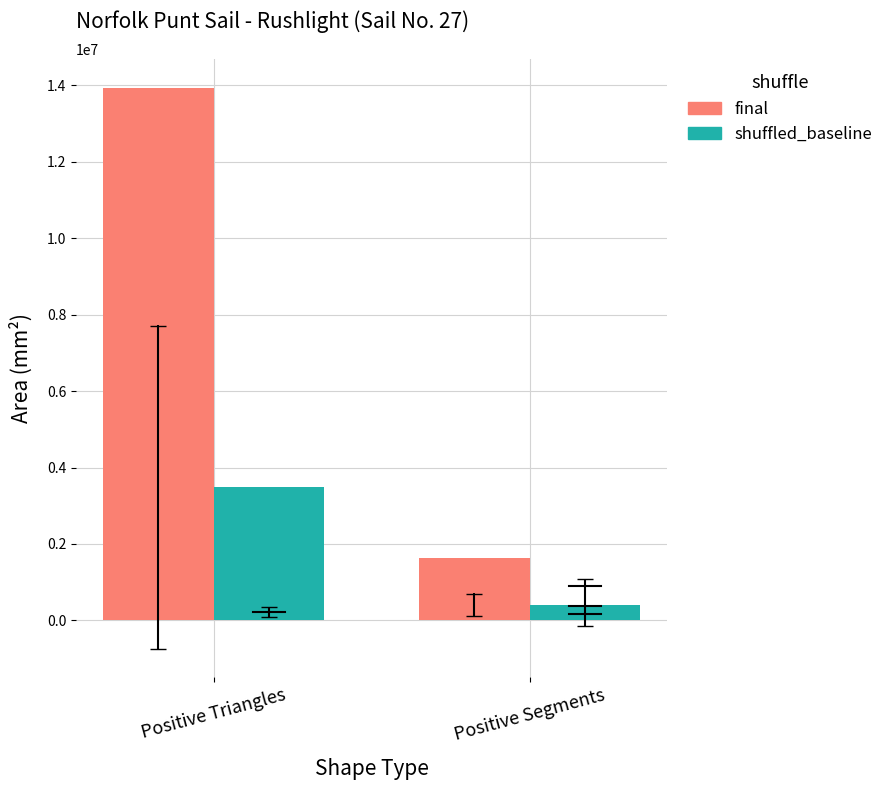

What are all the series names shown in the legend?

final, shuffled_baseline